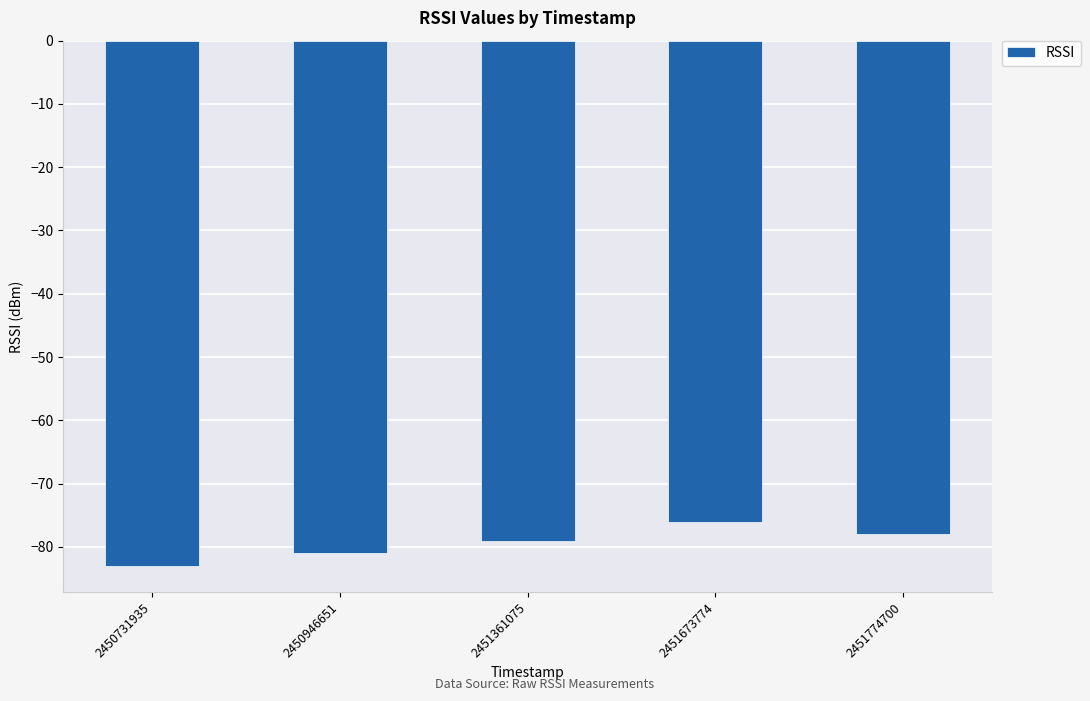

What is the change in value from 2450946651 to 2451774700?

+3